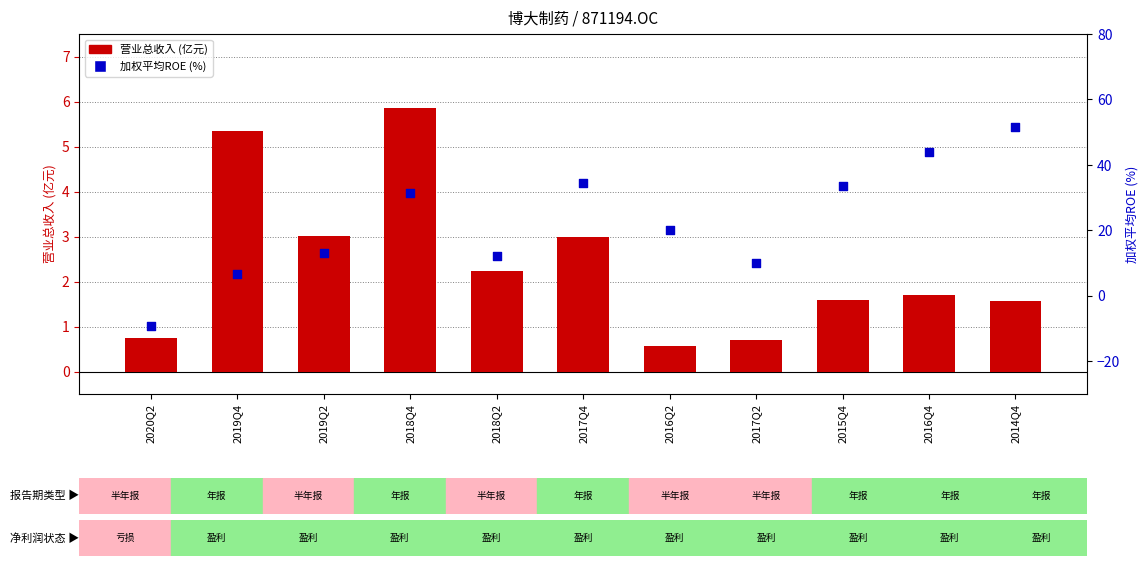

At how many categories does at least one series exceed 0?

11